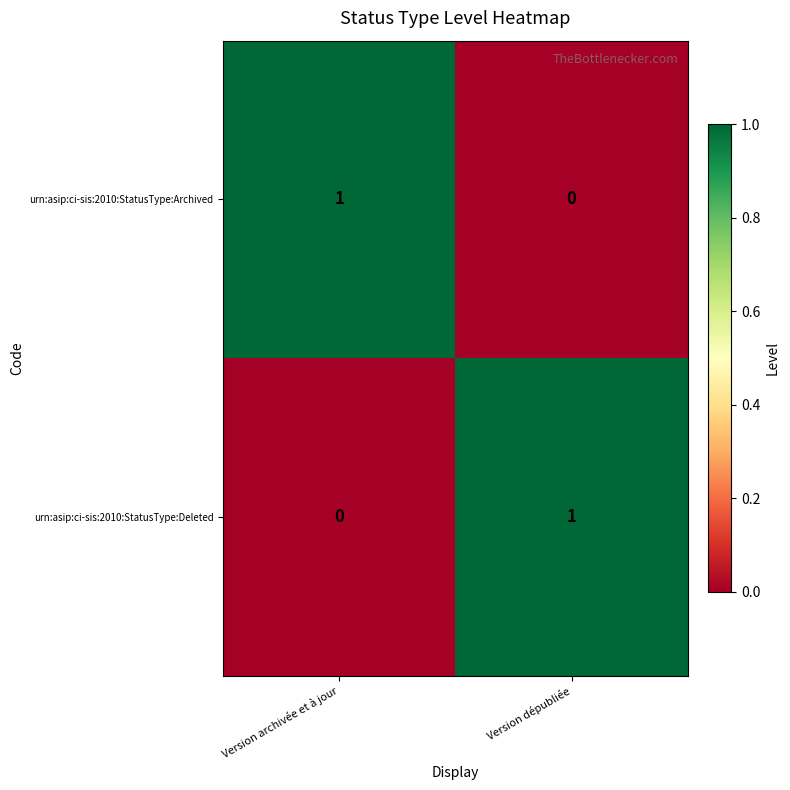

Rank the categories by urn:asip:ci-sis:2010:StatusType:Archived value from lowest to highest.

Version dépubliée, Version archivée et à jour